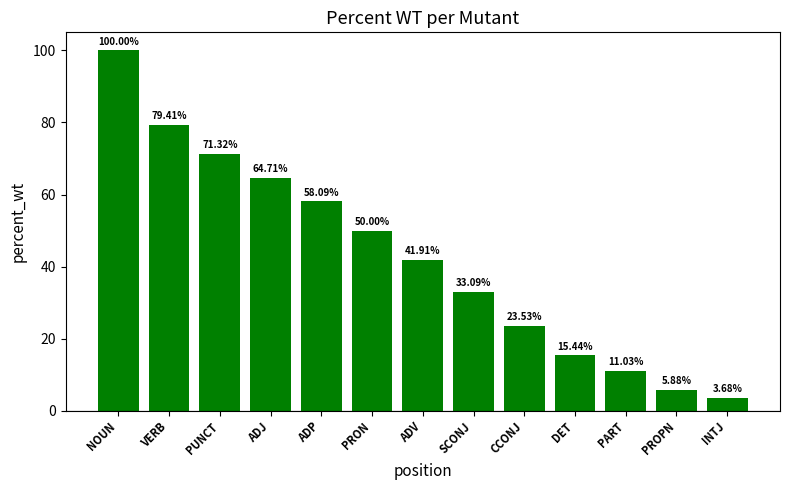

At which category does the chart reach its peak across all series?

NOUN